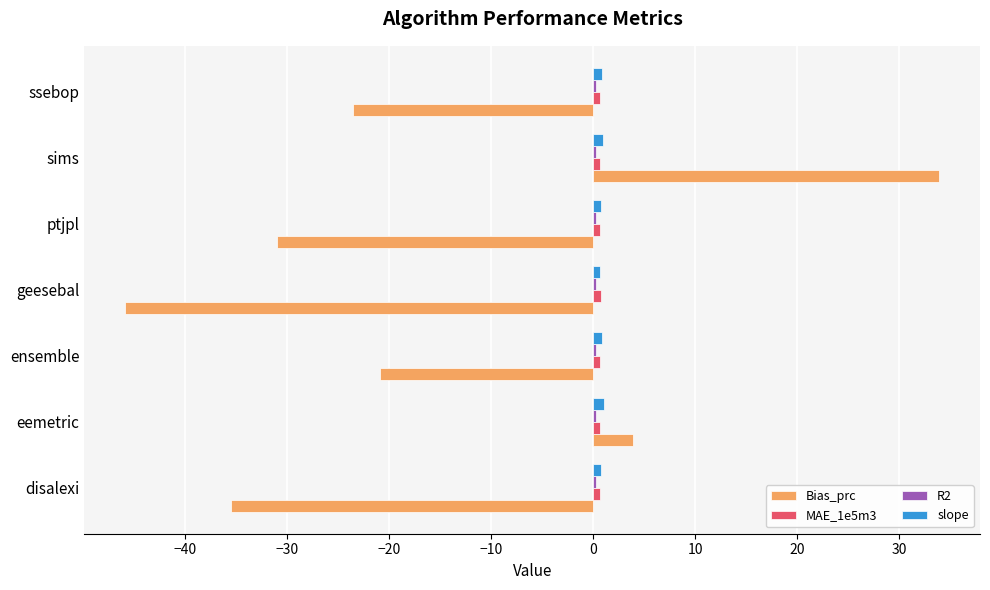

Where is Bias_prc nearest to the value -6?

eemetric